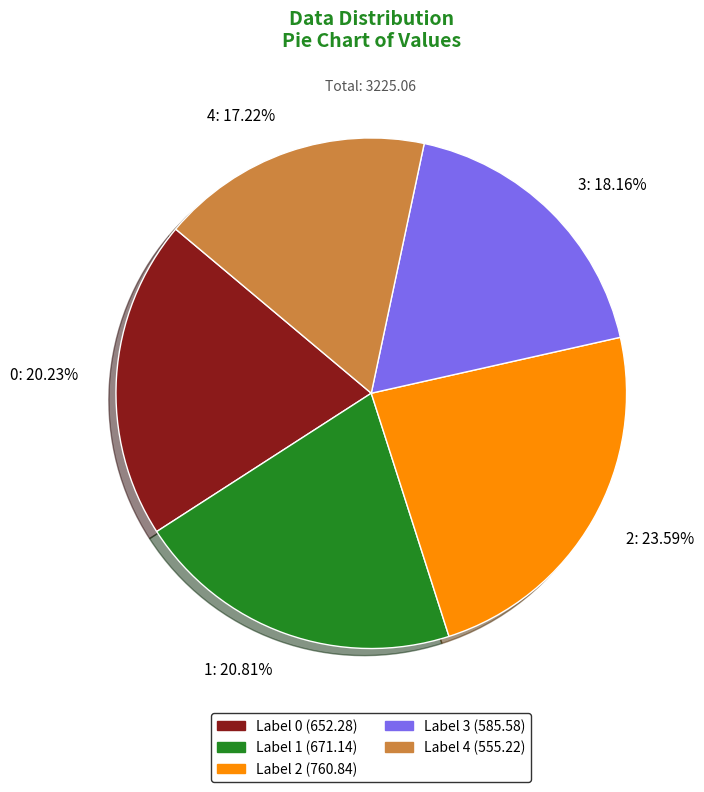

To the nearest percent, what percentage of the pie is 0?

20%